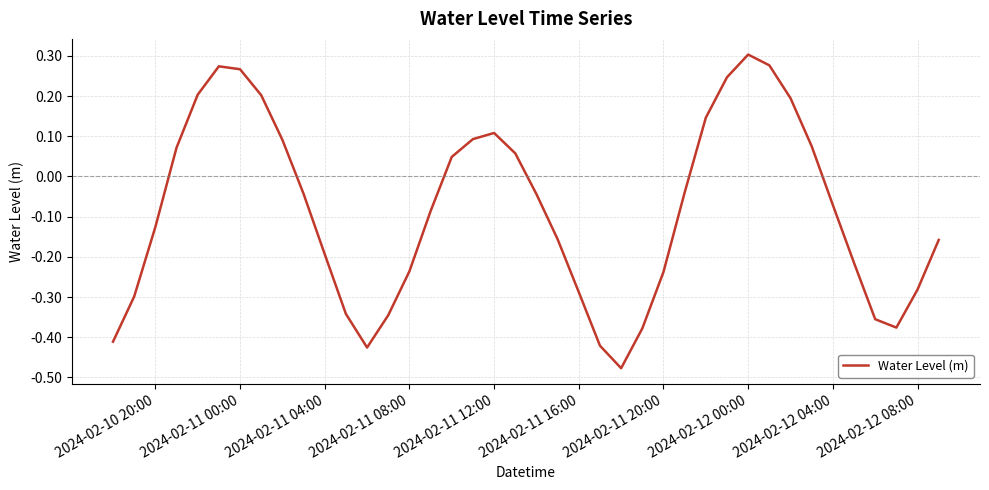

What is the difference between the maximum and minimum values?

0.8